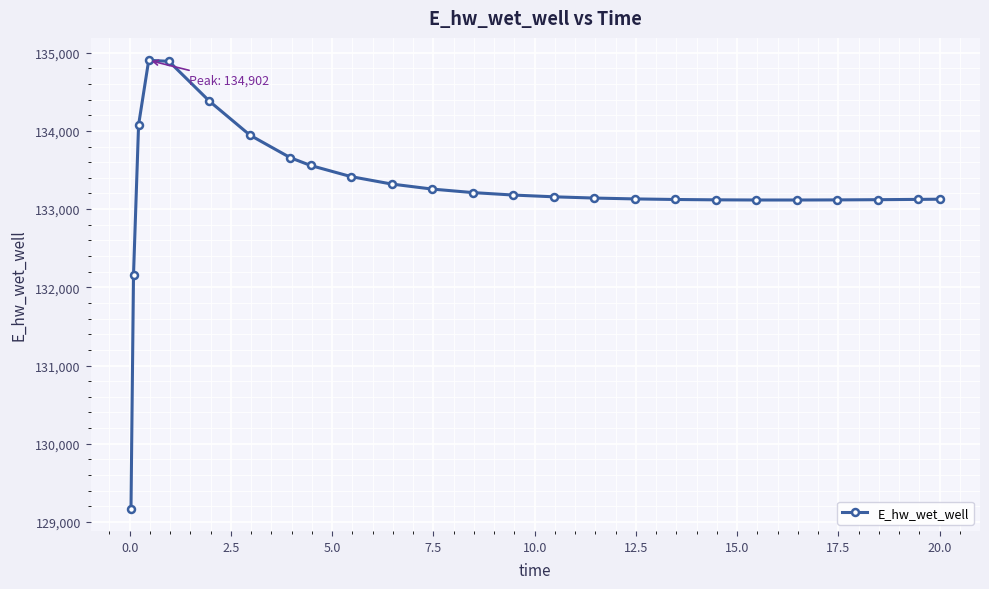

How many values exceed 133157?

13